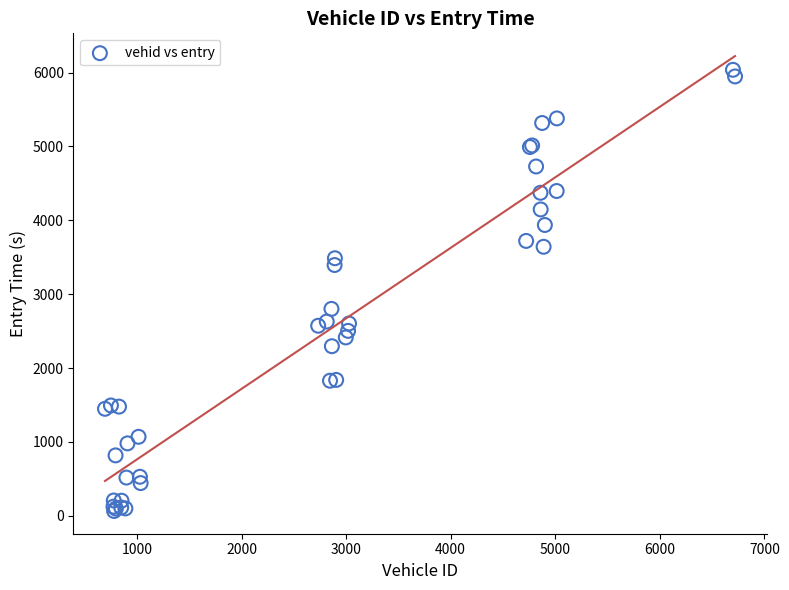

What Y value in the scatter plot is closest to 3050?

2800.5